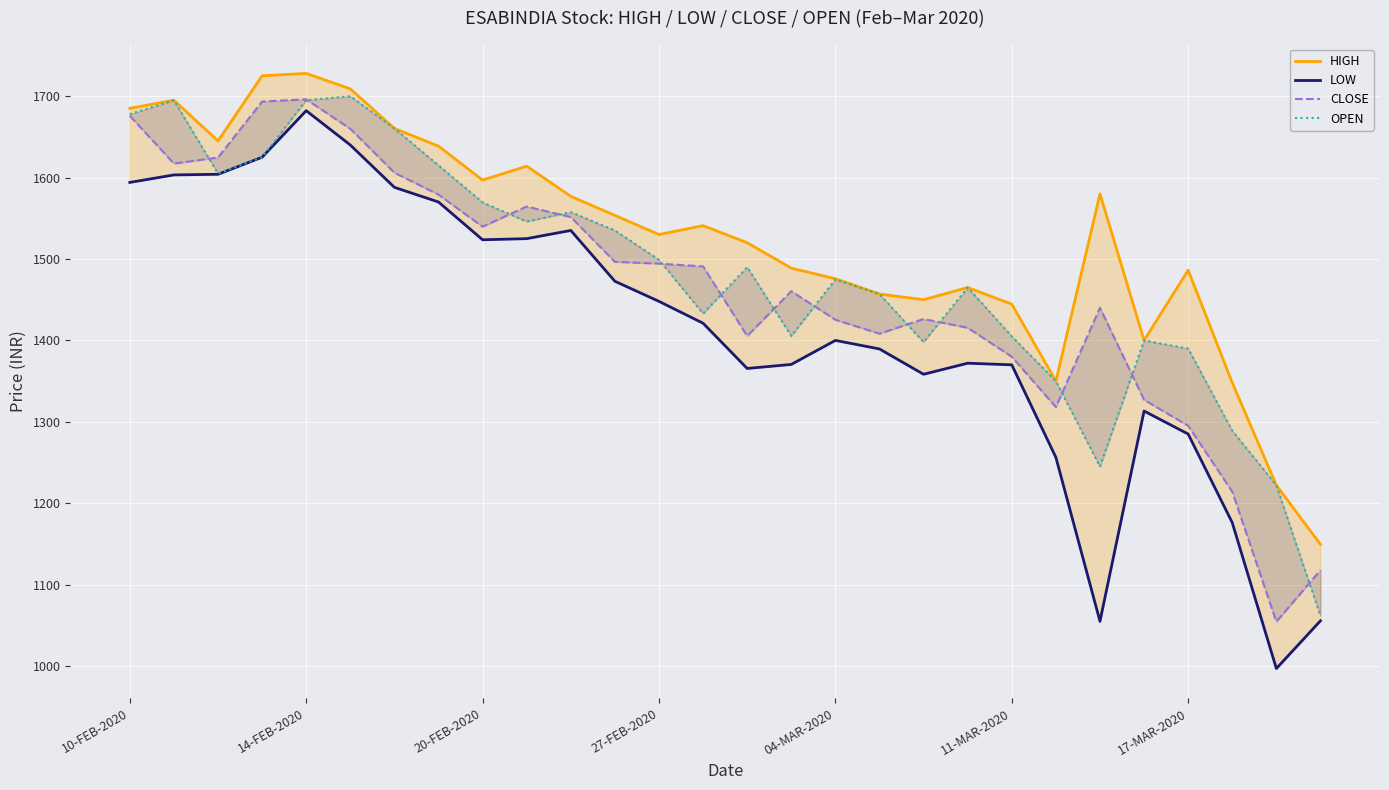

What are all the series names shown in the legend?

HIGH, LOW, CLOSE, OPEN